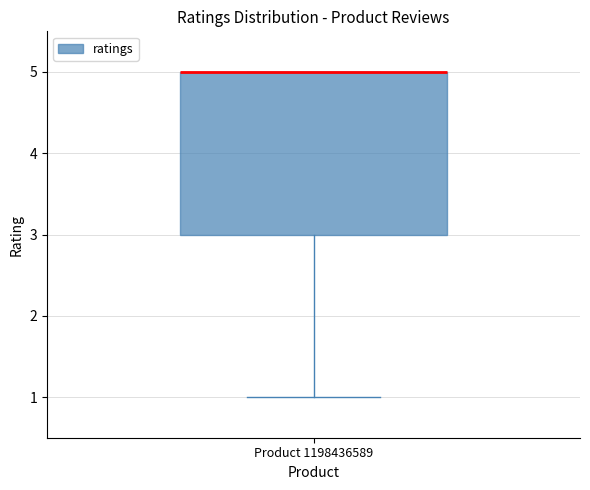

Transcribe this box plot: give where the median line is, the range the box spans, and where the two whiskers end, as read against the y-axis. The values are not printed on the chart, so give them approximately, as read against the axis.

median 5 (drawn on the box's upper edge), box 3 to 5, whiskers 1 to 5